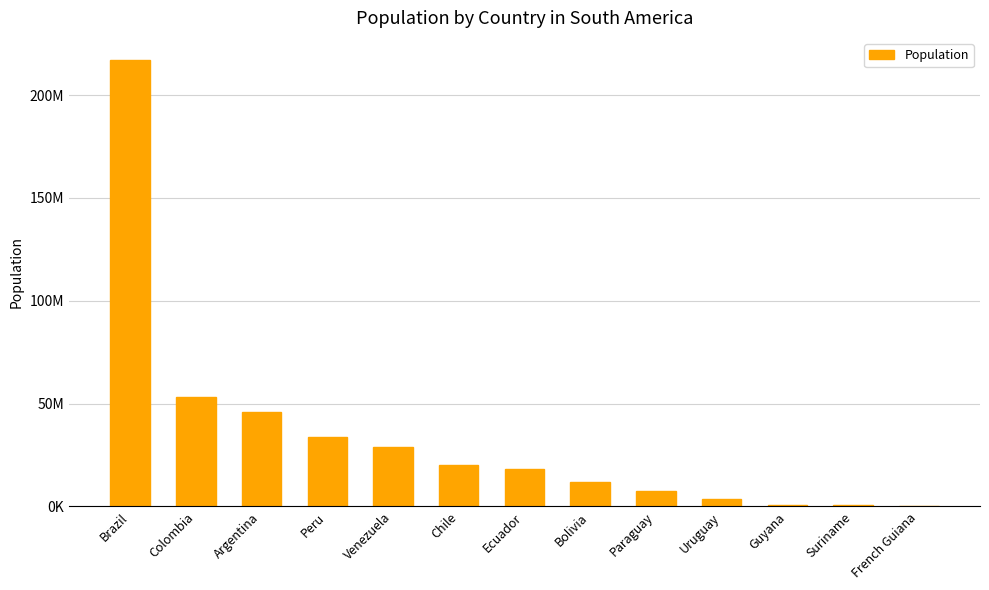

Rank the categories by value from lowest to highest.

French Guiana, Suriname, Guyana, Uruguay, Paraguay, Bolivia, Ecuador, Chile, Venezuela, Peru, Argentina, Colombia, Brazil